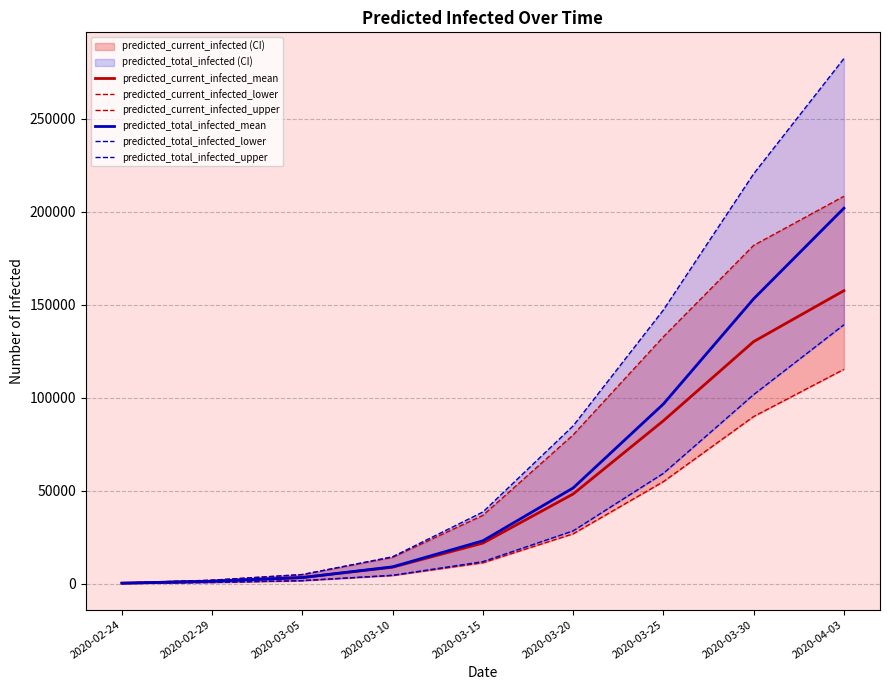

True or false: predicted_total_infected_mean has more than 0 interior local peaks.

False